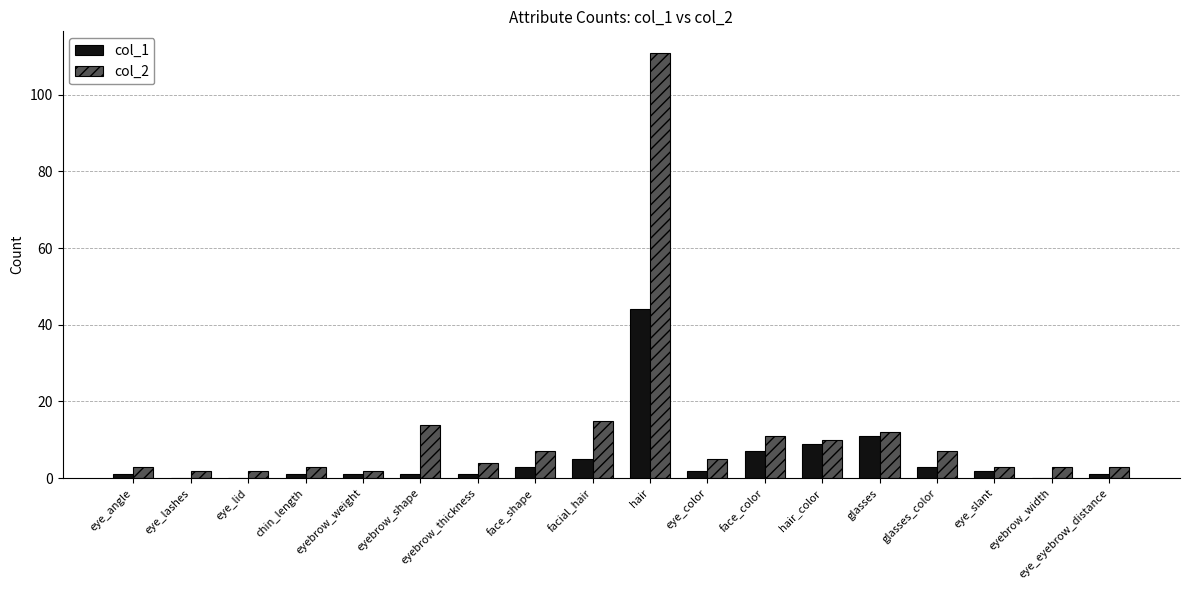

Is it true that col_1 equals 6 at glasses?

False